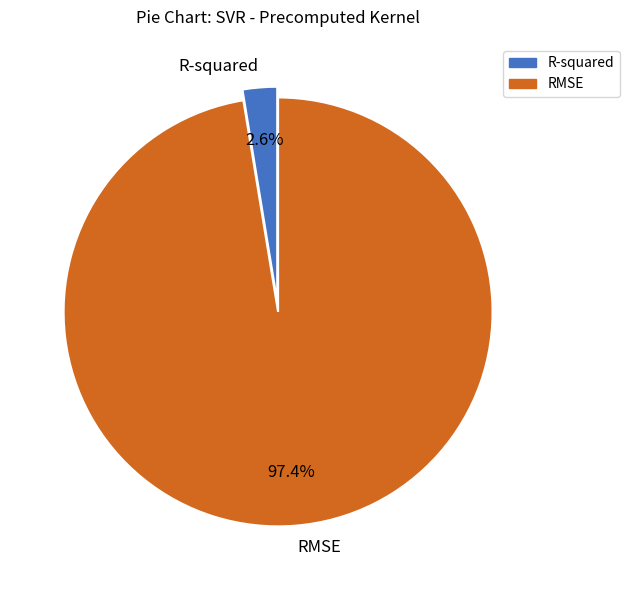

Which slice represents more than half of the pie?

RMSE